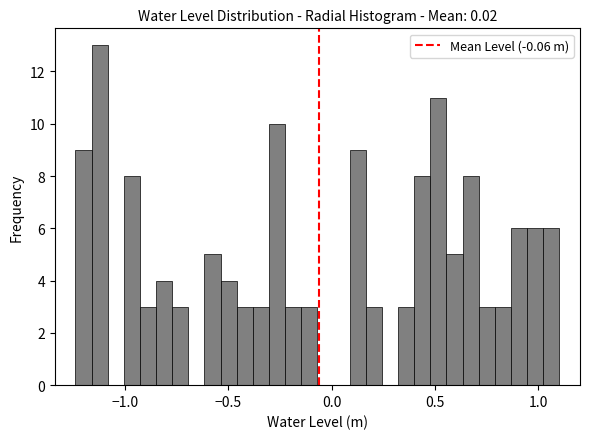

Around what value on the x-axis is the tallest bar? Give the approximate position of its centre, as read against the axis.

-1.10